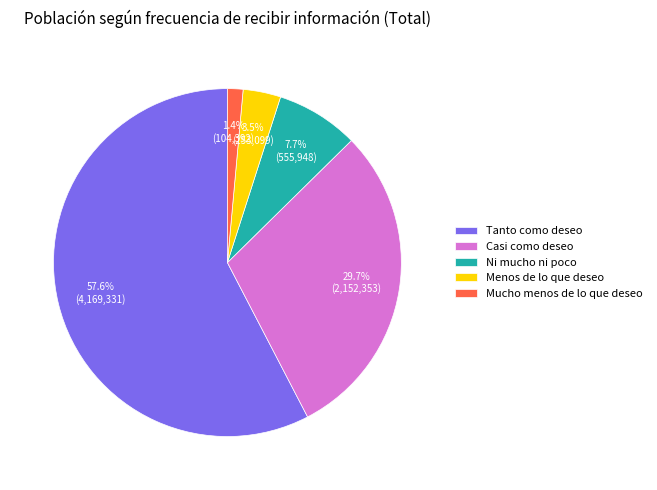

What is the smallest slice in the pie chart?

Mucho menos de lo que deseo